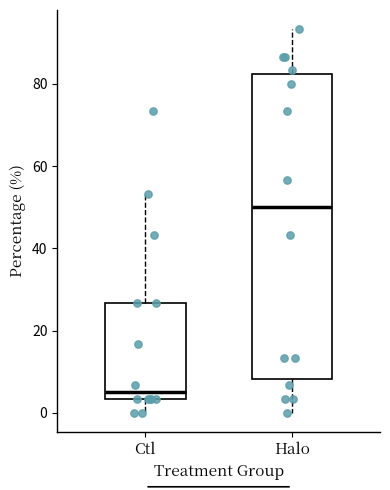

Which box has the highest median line?

Halo